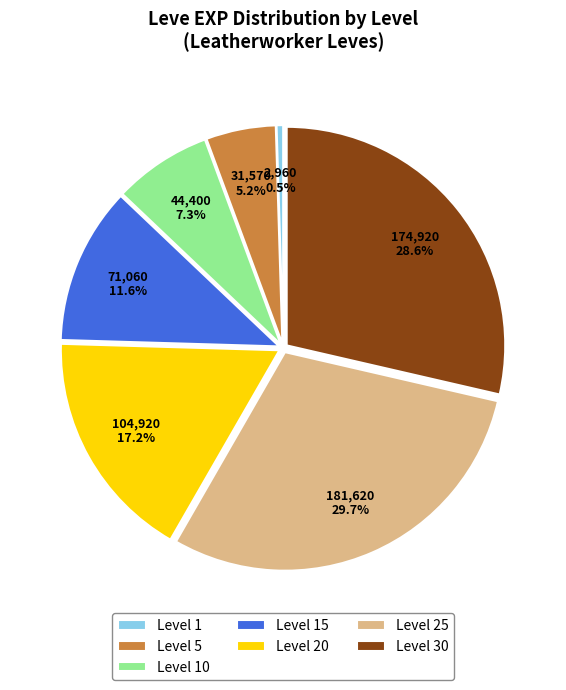

Which category has the biggest portion of the pie?

Level 25